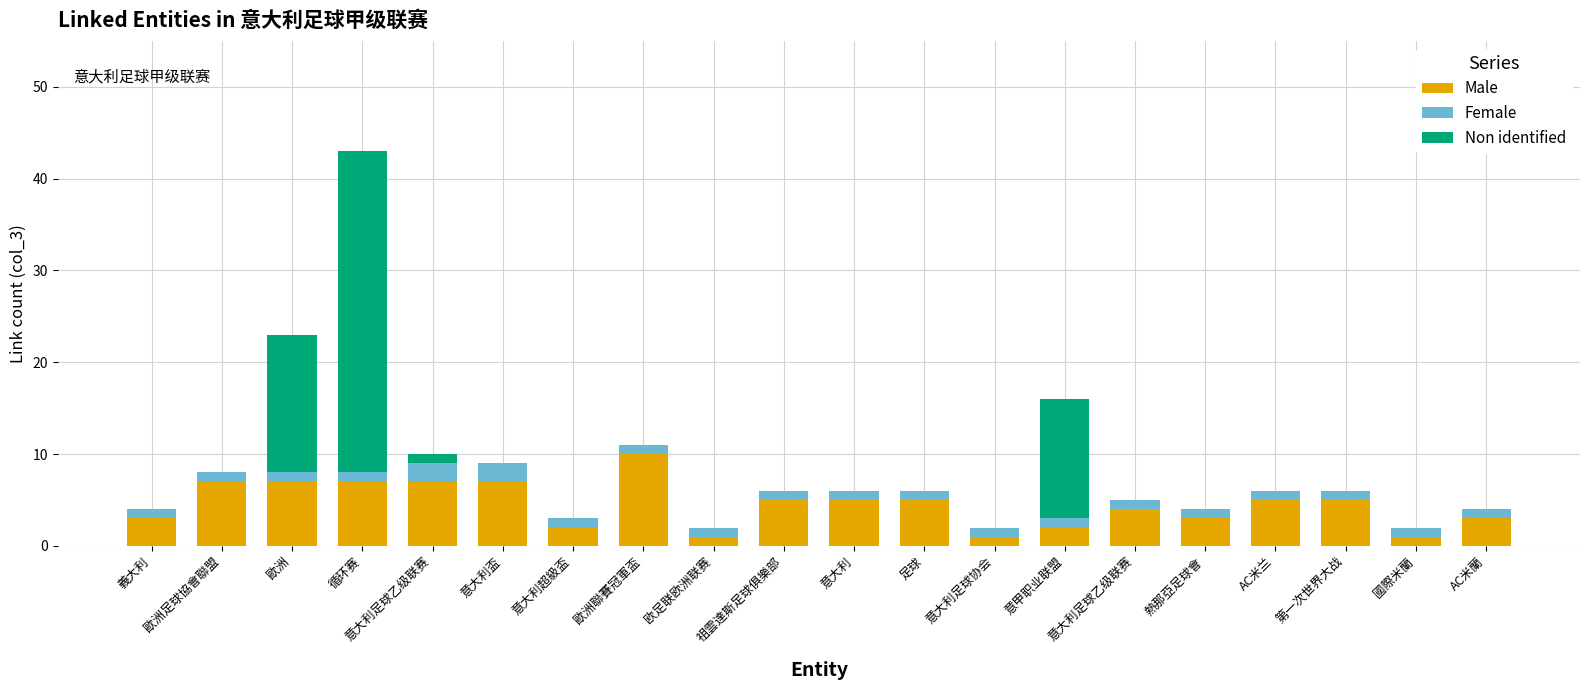

Which series changed the most between 欧足联欧洲联赛 and AC米兰?

Male